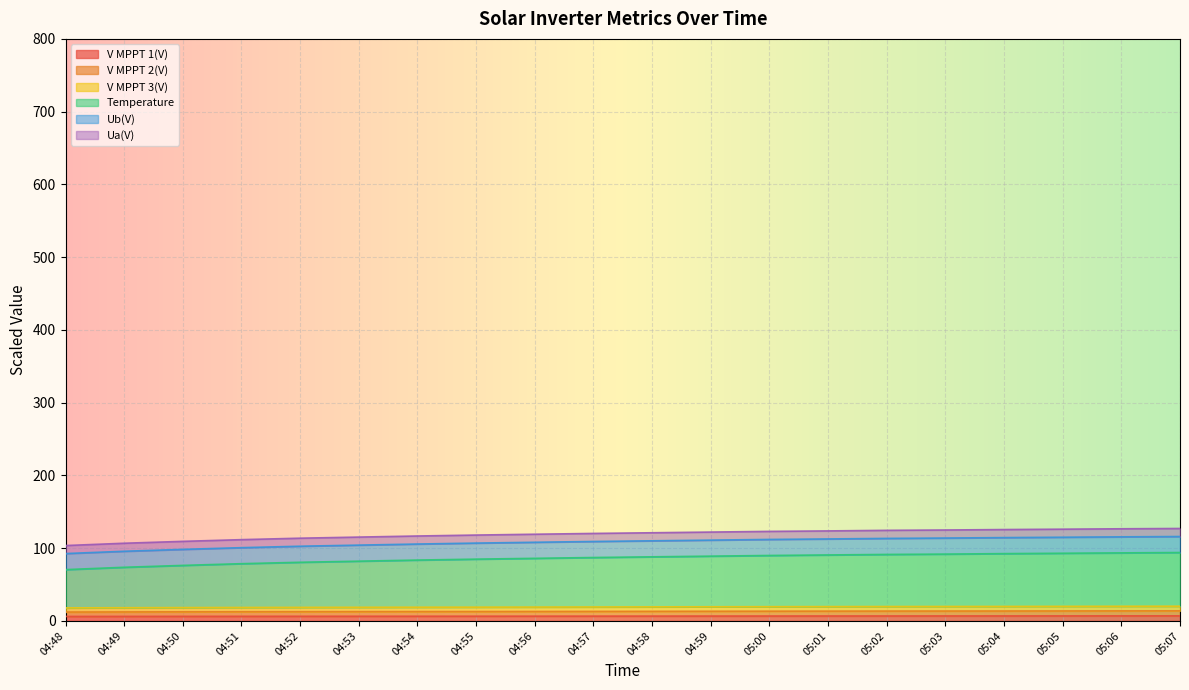

True or false: V MPPT 3(V) and Temperature intersect in this chart.

False